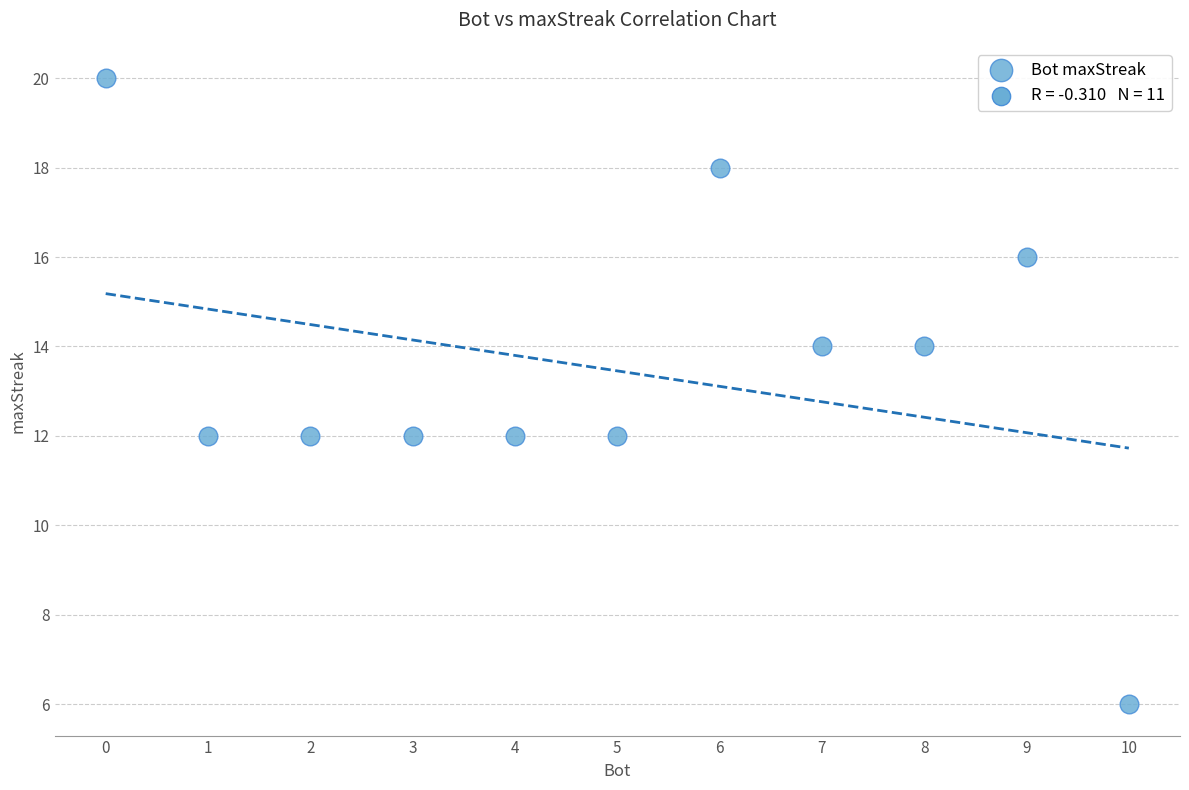

What is the range of Y values (max minus min)?

14